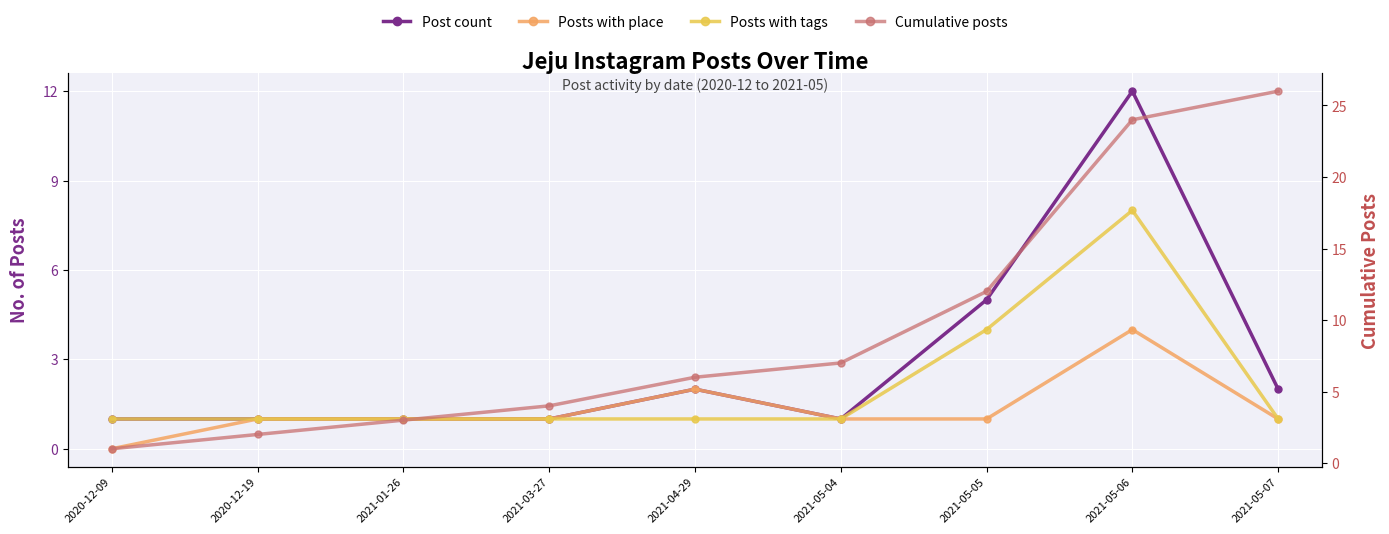

How many Posts with tags values are between 1 and 2?

7